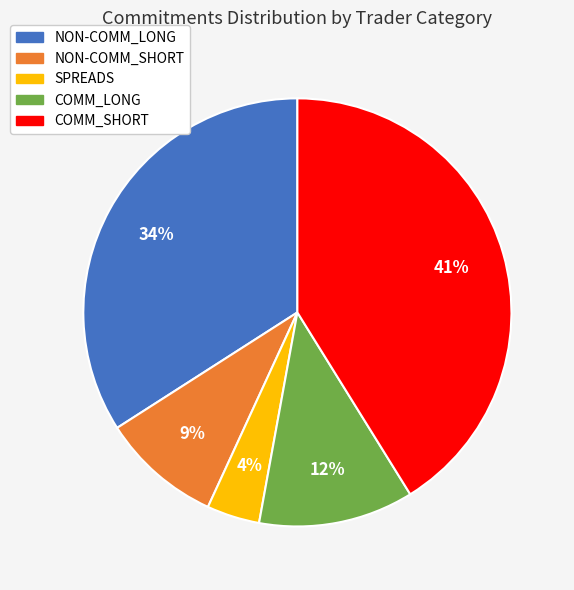

Approximately how many times larger is the value at SPREADS compared to COMM_SHORT?

0.1